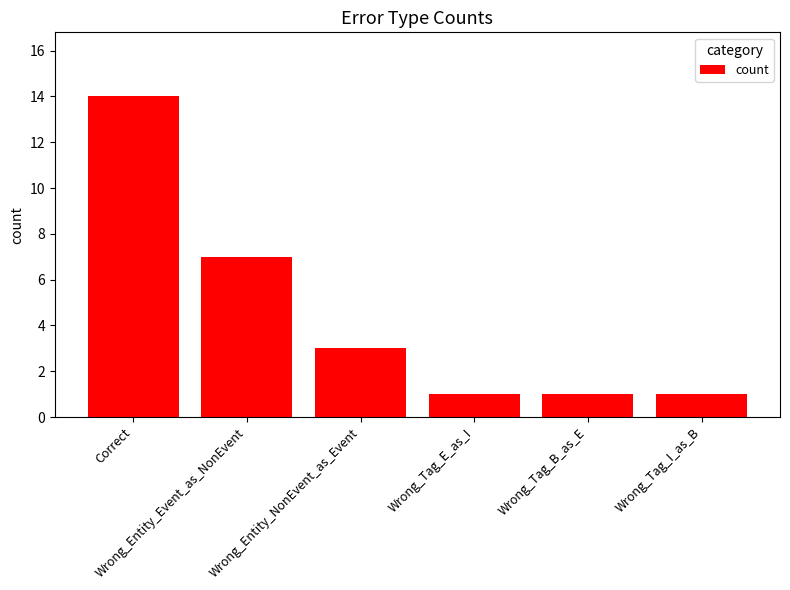

The value at Wrong_Entity_Event_as_NonEvent is 2. True or false?

False